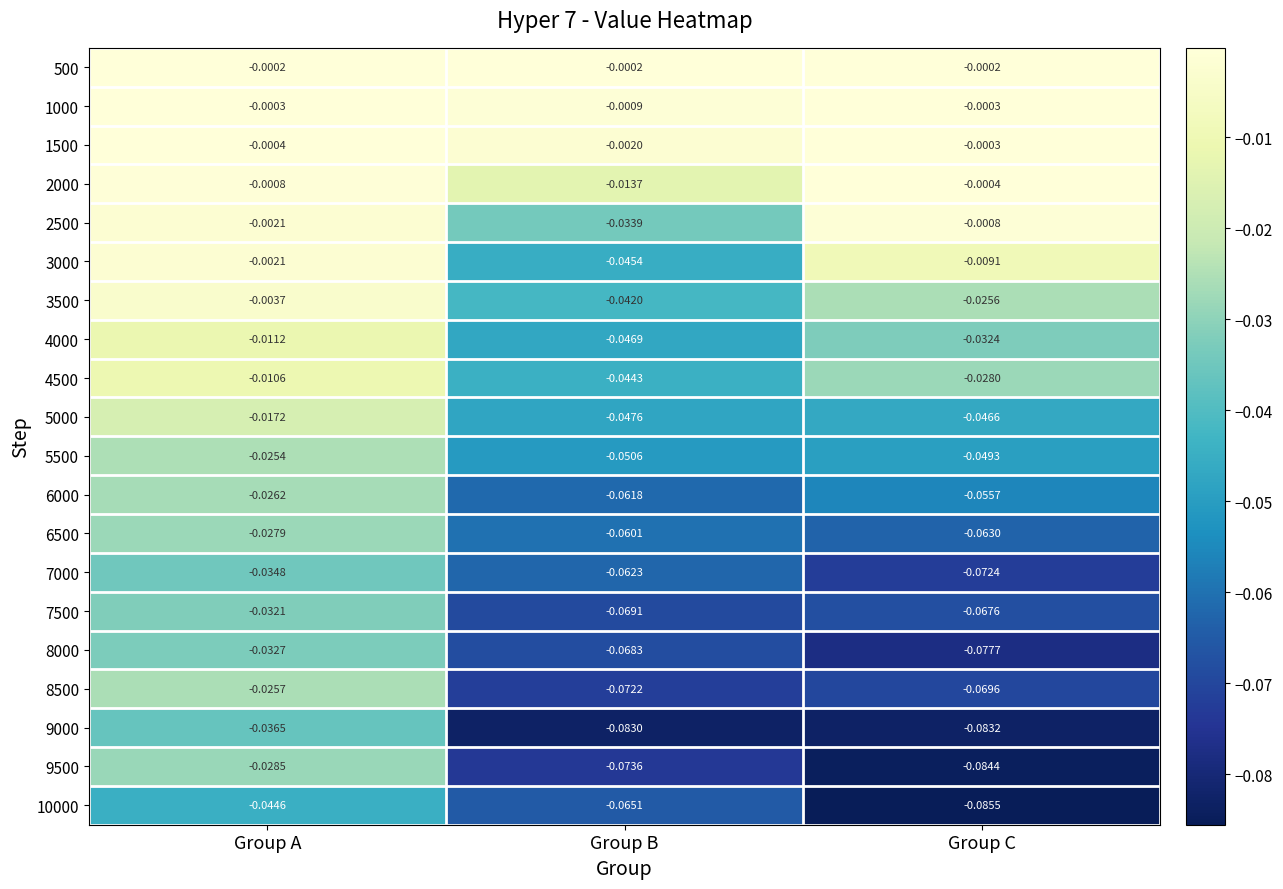

How many data points does each series have?

3